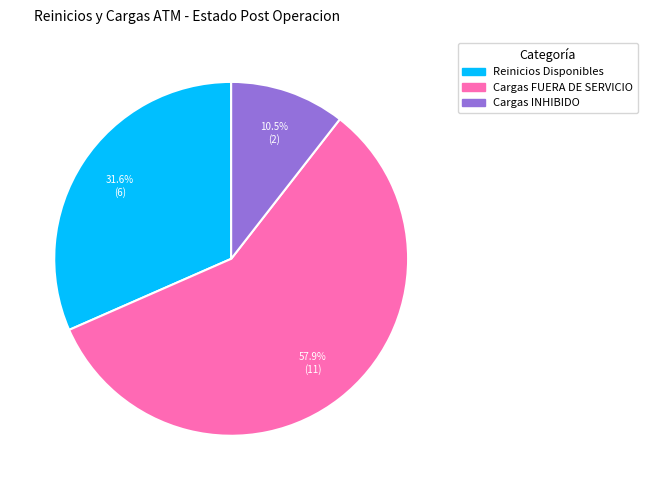

Is there a majority slice in this chart?

Yes